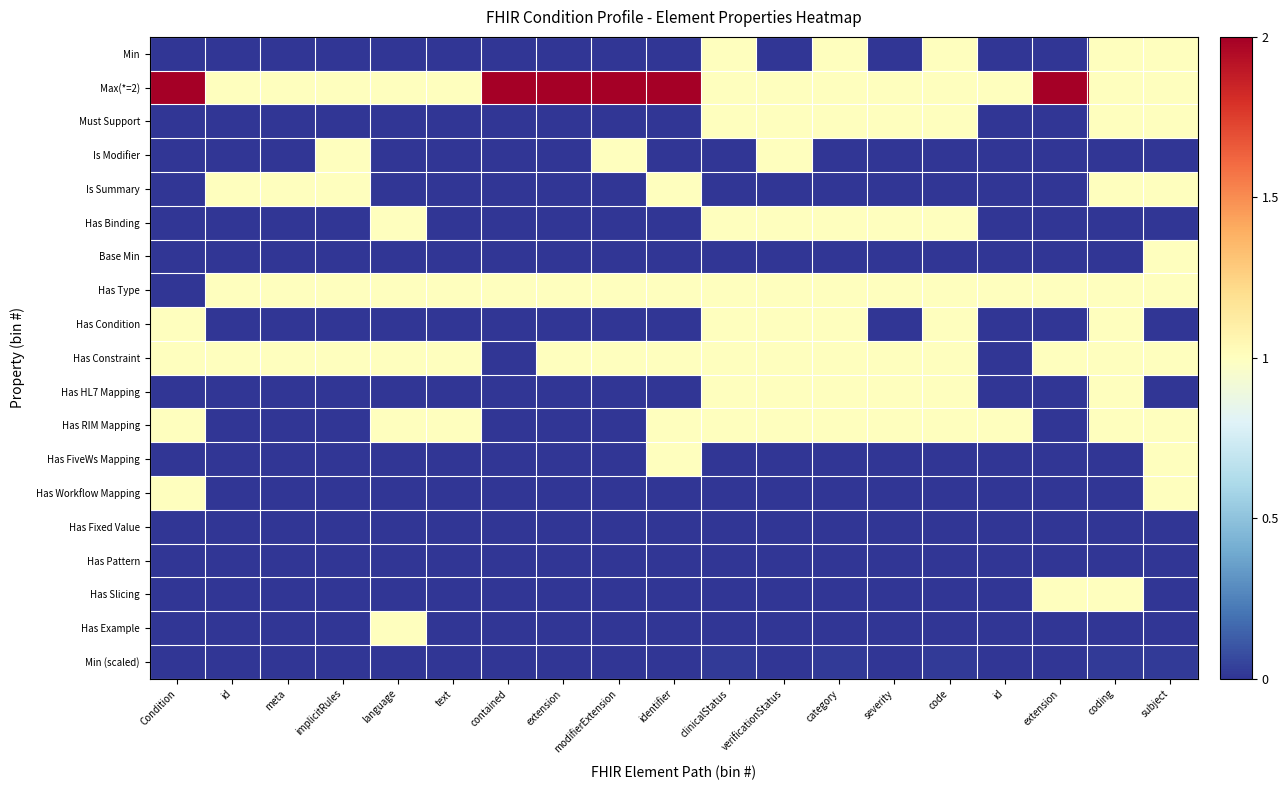

Reading left to right, transcribe all the data shown in this chart.

Min: Condition=0.0	id=0.0	meta=0.0	implicitRules=0.0	language=0.0	text=0.0	contained=0.0	extension=0.0	modifierExtension=0.0	identifier=0.0	clinicalStatus=1.0	verificationStatus=0.0	category=1.0	severity=0.0	code=1.0	id=0.0	extension=0.0	coding=1.0	subject=1.0
Max(*=2): Condition=2.0	id=1.0	meta=1.0	implicitRules=1.0	language=1.0	text=1.0	contained=2.0	extension=2.0	modifierExtension=2.0	identifier=2.0	clinicalStatus=1.0	verificationStatus=1.0	category=1.0	severity=1.0	code=1.0	id=1.0	extension=2.0	coding=1.0	subject=1.0
Must Support: Condition=0.0	id=0.0	meta=0.0	implicitRules=0.0	language=0.0	text=0.0	contained=0.0	extension=0.0	modifierExtension=0.0	identifier=0.0	clinicalStatus=1.0	verificationStatus=1.0	category=1.0	severity=1.0	code=1.0	id=0.0	extension=0.0	coding=1.0	subject=1.0
Is Modifier: Condition=0.0	id=0.0	meta=0.0	implicitRules=1.0	language=0.0	text=0.0	contained=0.0	extension=0.0	modifierExtension=1.0	identifier=0.0	clinicalStatus=0.0	verificationStatus=1.0	category=0.0	severity=0.0	code=0.0	id=0.0	extension=0.0	coding=0.0	subject=0.0
Is Summary: Condition=0.0	id=1.0	meta=1.0	implicitRules=1.0	language=0.0	text=0.0	contained=0.0	extension=0.0	modifierExtension=0.0	identifier=1.0	clinicalStatus=0.0	verificationStatus=0.0	category=0.0	severity=0.0	code=0.0	id=0.0	extension=0.0	coding=1.0	subject=1.0
Has Binding: Condition=0.0	id=0.0	meta=0.0	implicitRules=0.0	language=1.0	text=0.0	contained=0.0	extension=0.0	modifierExtension=0.0	identifier=0.0	clinicalStatus=1.0	verificationStatus=1.0	category=1.0	severity=1.0	code=1.0	id=0.0	extension=0.0	coding=0.0	subject=0.0
Base Min: Condition=0.0	id=0.0	meta=0.0	implicitRules=0.0	language=0.0	text=0.0	contained=0.0	extension=0.0	modifierExtension=0.0	identifier=0.0	clinicalStatus=0.0	verificationStatus=0.0	category=0.0	severity=0.0	code=0.0	id=0.0	extension=0.0	coding=0.0	subject=1.0
Has Type: Condition=0.0	id=1.0	meta=1.0	implicitRules=1.0	language=1.0	text=1.0	contained=1.0	extension=1.0	modifierExtension=1.0	identifier=1.0	clinicalStatus=1.0	verificationStatus=1.0	category=1.0	severity=1.0	code=1.0	id=1.0	extension=1.0	coding=1.0	subject=1.0
Has Condition: Condition=1.0	id=0.0	meta=0.0	implicitRules=0.0	language=0.0	text=0.0	contained=0.0	extension=0.0	modifierExtension=0.0	identifier=0.0	clinicalStatus=1.0	verificationStatus=1.0	category=1.0	severity=0.0	code=1.0	id=0.0	extension=0.0	coding=1.0	subject=0.0
Has Constraint: Condition=1.0	id=1.0	meta=1.0	implicitRules=1.0	language=1.0	text=1.0	contained=0.0	extension=1.0	modifierExtension=1.0	identifier=1.0	clinicalStatus=1.0	verificationStatus=1.0	category=1.0	severity=1.0	code=1.0	id=0.0	extension=1.0	coding=1.0	subject=1.0
Has HL7 Mapping: Condition=0.0	id=0.0	meta=0.0	implicitRules=0.0	language=0.0	text=0.0	contained=0.0	extension=0.0	modifierExtension=0.0	identifier=0.0	clinicalStatus=1.0	verificationStatus=1.0	category=1.0	severity=1.0	code=1.0	id=0.0	extension=0.0	coding=1.0	subject=0.0
Has RIM Mapping: Condition=1.0	id=0.0	meta=0.0	implicitRules=0.0	language=1.0	text=1.0	contained=0.0	extension=0.0	modifierExtension=0.0	identifier=1.0	clinicalStatus=1.0	verificationStatus=1.0	category=1.0	severity=1.0	code=1.0	id=1.0	extension=0.0	coding=1.0	subject=1.0
Has FiveWs Mapping: Condition=0.0	id=0.0	meta=0.0	implicitRules=0.0	language=0.0	text=0.0	contained=0.0	extension=0.0	modifierExtension=0.0	identifier=1.0	clinicalStatus=0.0	verificationStatus=0.0	category=0.0	severity=0.0	code=0.0	id=0.0	extension=0.0	coding=0.0	subject=1.0
Has Workflow Mapping: Condition=1.0	id=0.0	meta=0.0	implicitRules=0.0	language=0.0	text=0.0	contained=0.0	extension=0.0	modifierExtension=0.0	identifier=0.0	clinicalStatus=0.0	verificationStatus=0.0	category=0.0	severity=0.0	code=0.0	id=0.0	extension=0.0	coding=0.0	subject=1.0
Has Fixed Value: Condition=0.0	id=0.0	meta=0.0	implicitRules=0.0	language=0.0	text=0.0	contained=0.0	extension=0.0	modifierExtension=0.0	identifier=0.0	clinicalStatus=0.0	verificationStatus=0.0	category=0.0	severity=0.0	code=0.0	id=0.0	extension=0.0	coding=0.0	subject=0.0
Has Pattern: Condition=0.0	id=0.0	meta=0.0	implicitRules=0.0	language=0.0	text=0.0	contained=0.0	extension=0.0	modifierExtension=0.0	identifier=0.0	clinicalStatus=0.0	verificationStatus=0.0	category=0.0	severity=0.0	code=0.0	id=0.0	extension=0.0	coding=0.0	subject=0.0
Has Slicing: Condition=0.0	id=0.0	meta=0.0	implicitRules=0.0	language=0.0	text=0.0	contained=0.0	extension=0.0	modifierExtension=0.0	identifier=0.0	clinicalStatus=0.0	verificationStatus=0.0	category=0.0	severity=0.0	code=0.0	id=0.0	extension=1.0	coding=1.0	subject=0.0
Has Example: Condition=0.0	id=0.0	meta=0.0	implicitRules=0.0	language=1.0	text=0.0	contained=0.0	extension=0.0	modifierExtension=0.0	identifier=0.0	clinicalStatus=0.0	verificationStatus=0.0	category=0.0	severity=0.0	code=0.0	id=0.0	extension=0.0	coding=0.0	subject=0.0
Min (scaled): Condition=0.0	id=0.0	meta=0.0	implicitRules=0.0	language=0.0	text=0.0	contained=0.0	extension=0.0	modifierExtension=0.0	identifier=0.0	clinicalStatus=0.0	verificationStatus=0.0	category=0.0	severity=0.0	code=0.0	id=0.0	extension=0.0	coding=0.0	subject=0.0